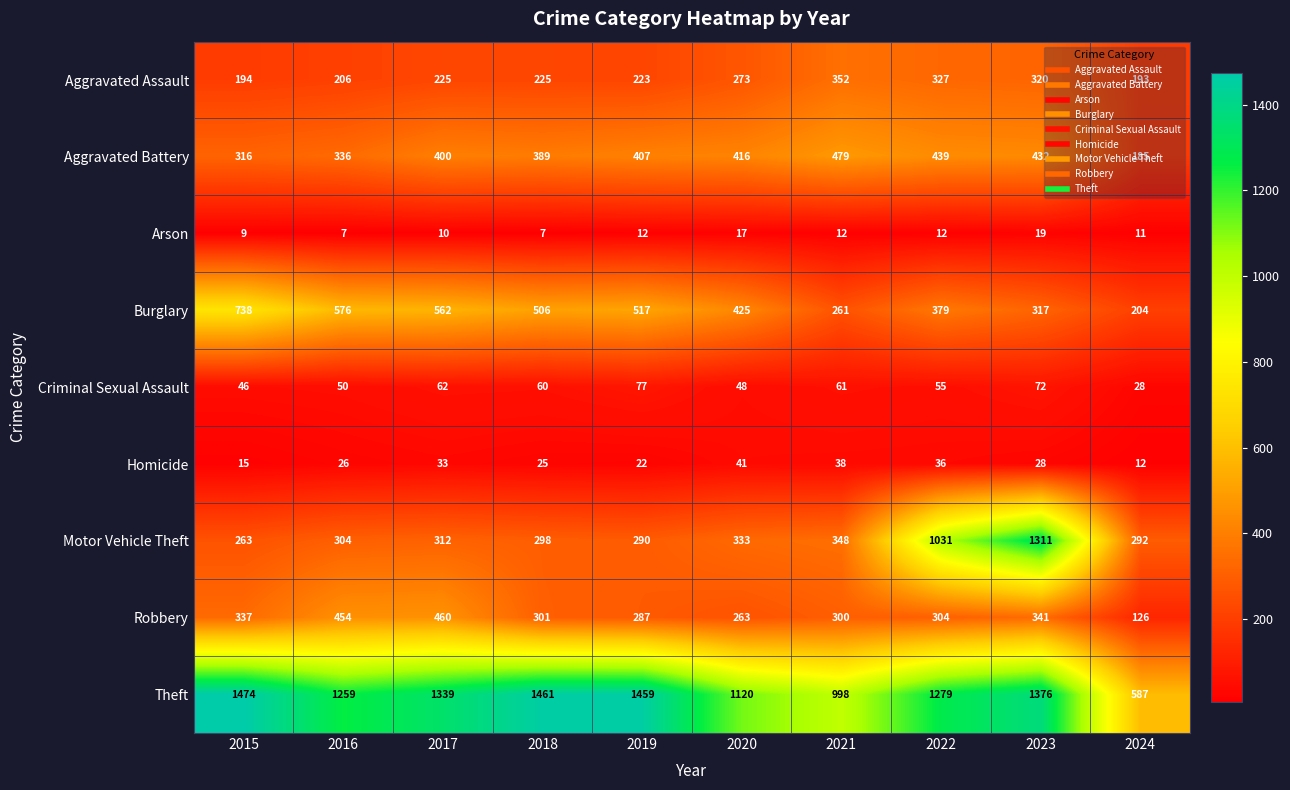

What is the sum of all Motor Vehicle Theft values?

4782